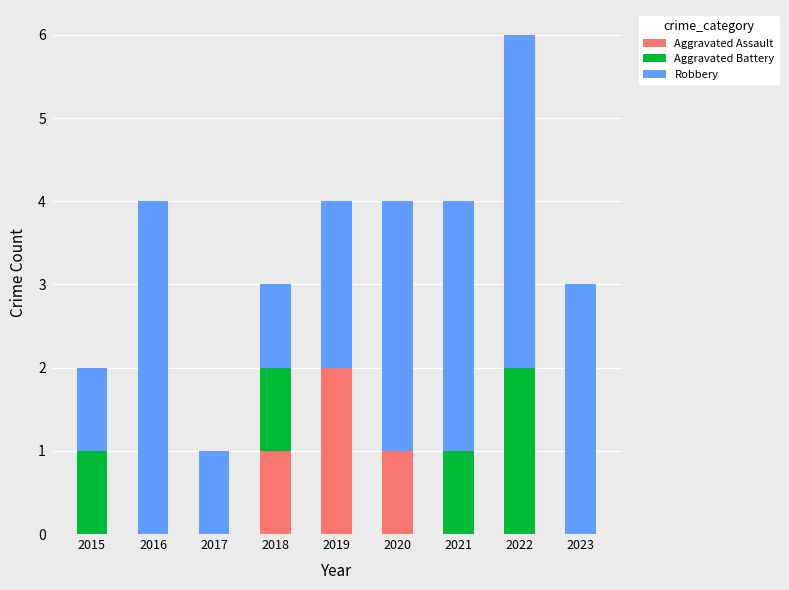

Which category has the highest value in the Aggravated Assault series?

2019